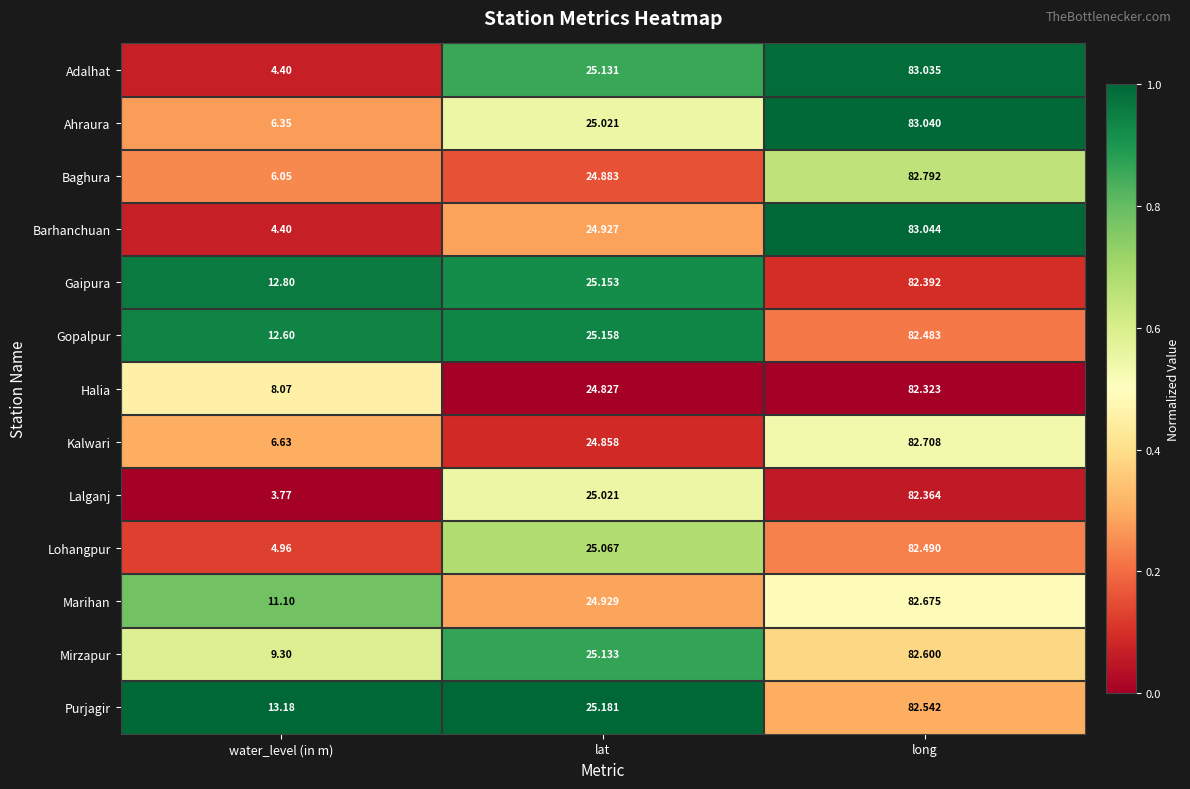

Rank the categories by Purjagir value from highest to lowest.

long, lat, water_level (in m)